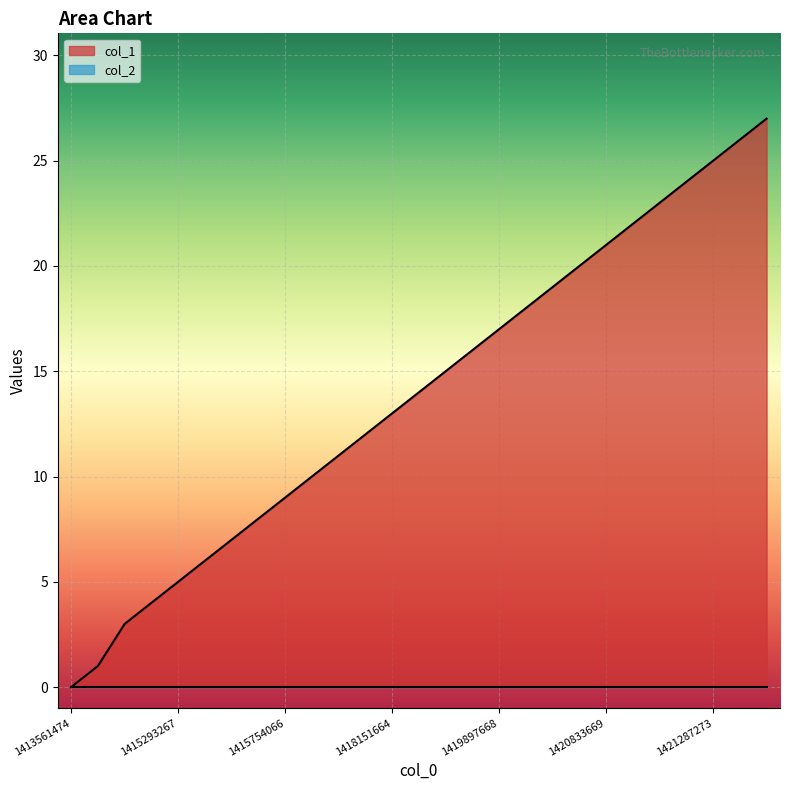

How many distinct data groups are displayed?

2